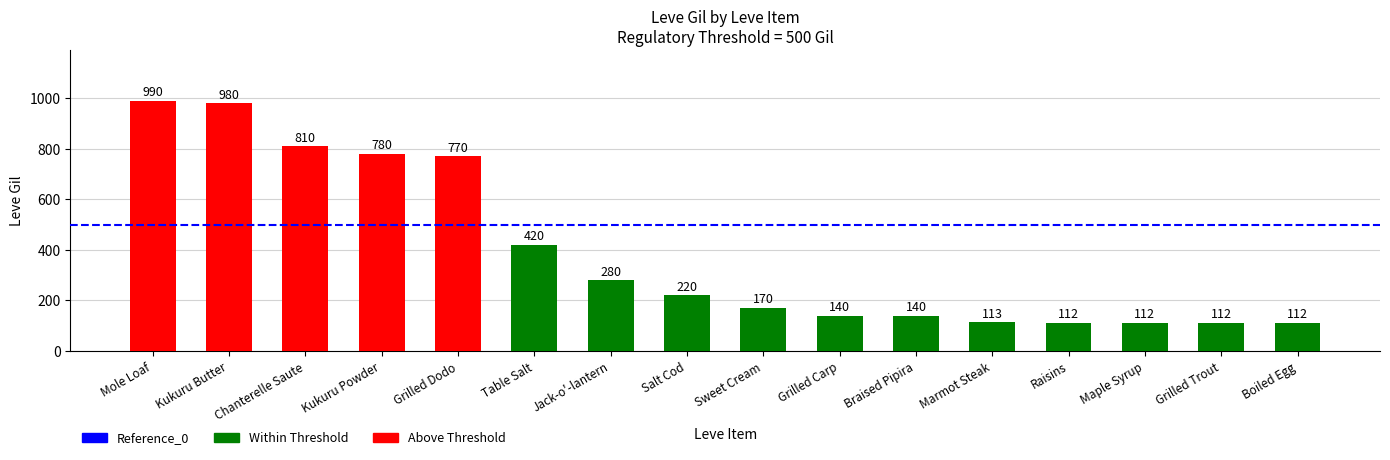

The chart shows a value of 990 at Mole Loaf. True or false?

True